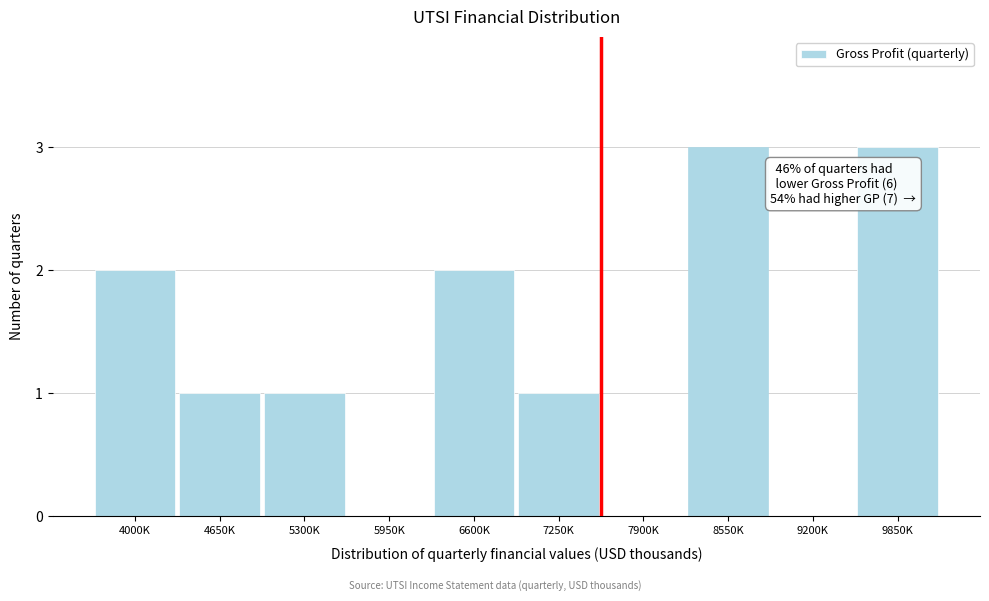

Reading left to right, what are all the values shown in this chart?

4000K=2	4650K=1	5300K=1	5950K=0	6600K=2	7250K=1	7900K=0	8550K=3	9200K=0	9850K=3